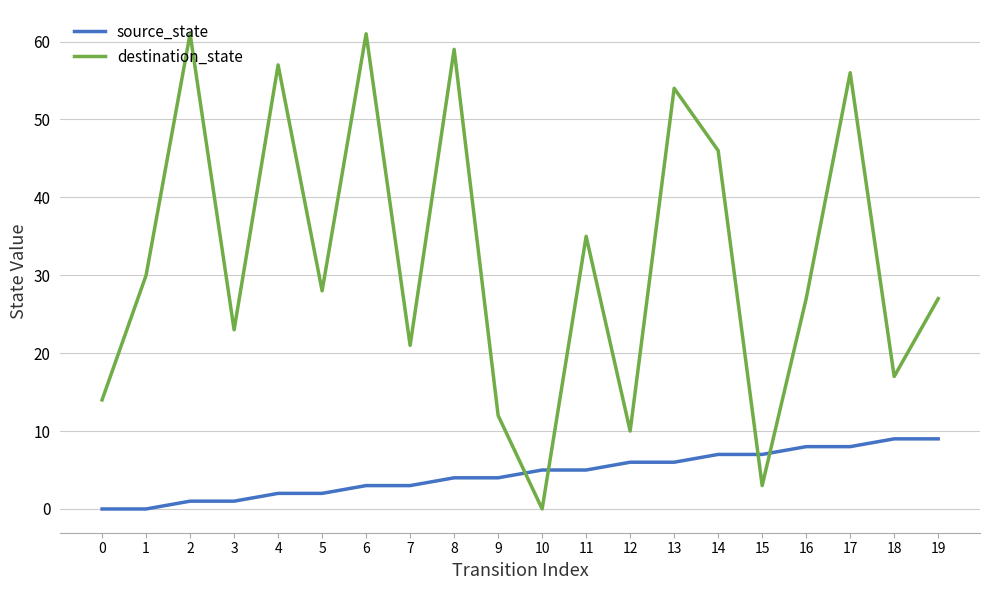

True or false: destination_state and source_state intersect in this chart.

True